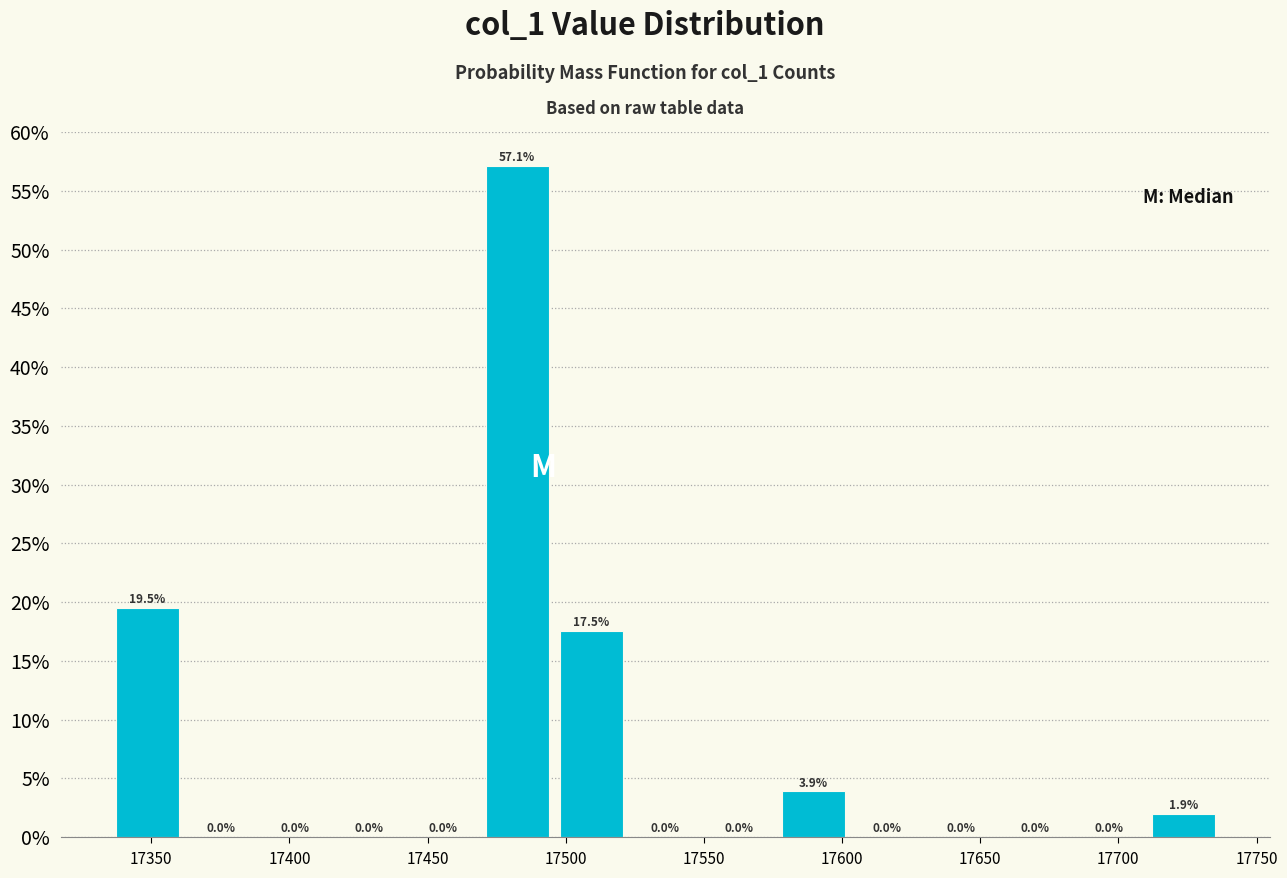

Over which range of the x-axis is the bar tallest?

17470 to 17495